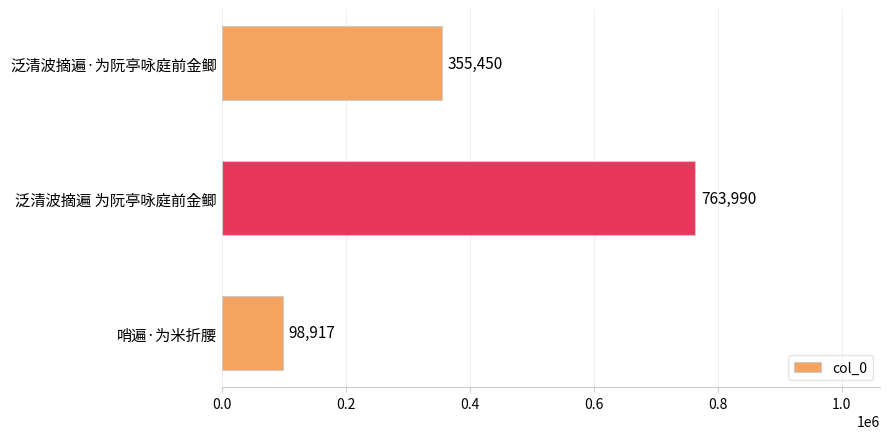

Reading bottom to top, transcribe all the data shown in this chart.

98917	763990	355450